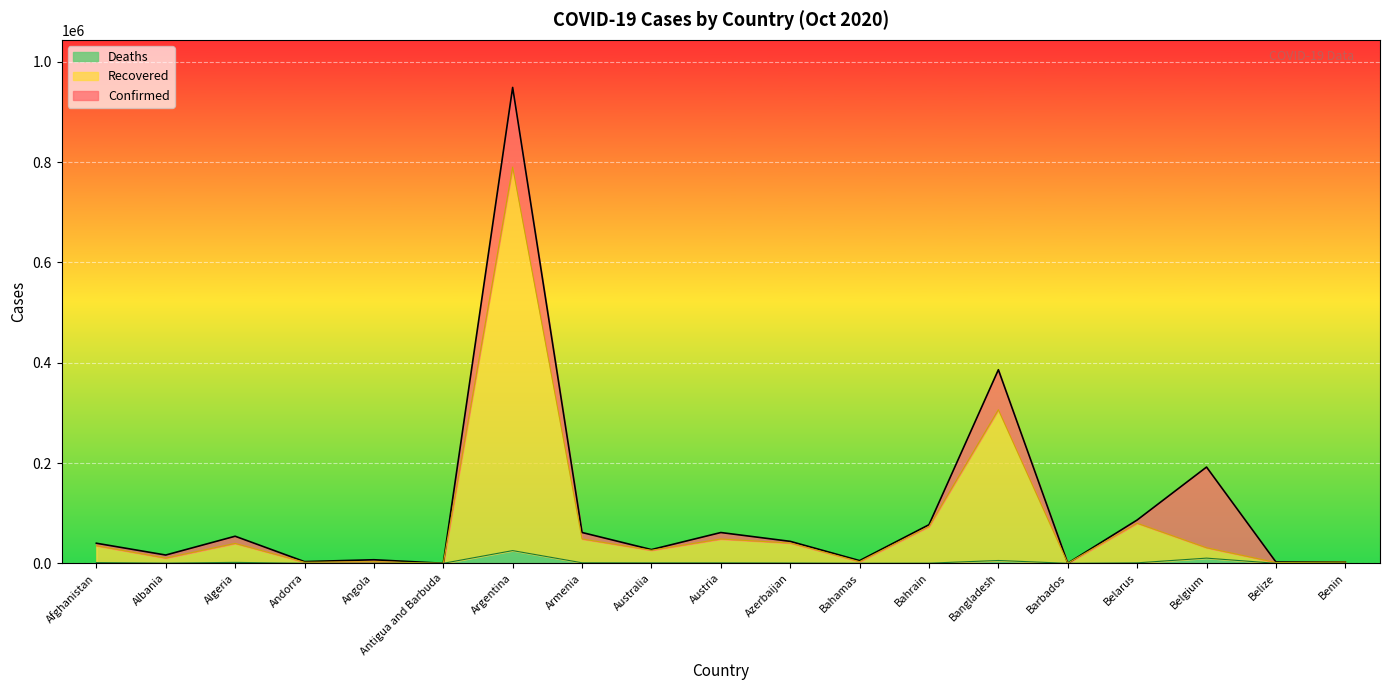

Which series has the largest range (max minus min)?

Confirmed